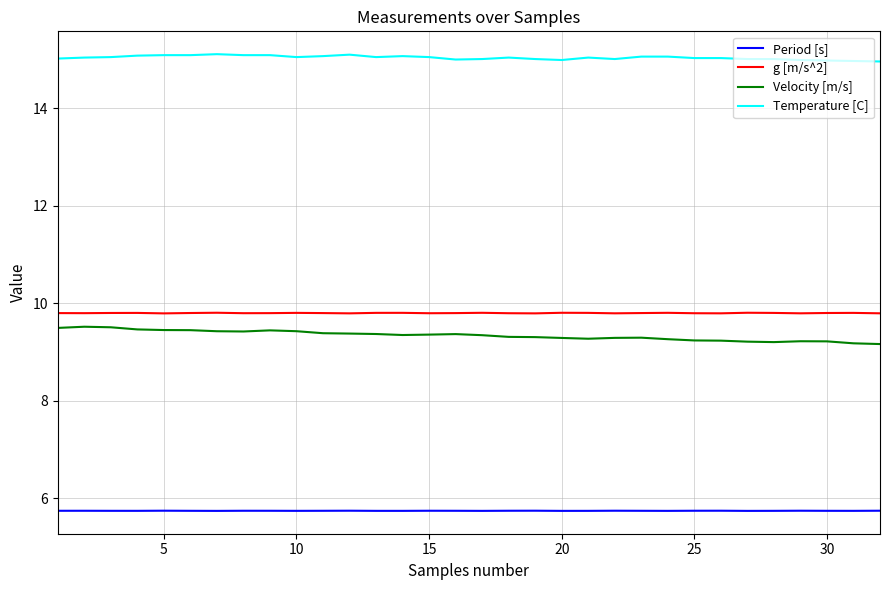

What is the smallest value displayed?

5.7